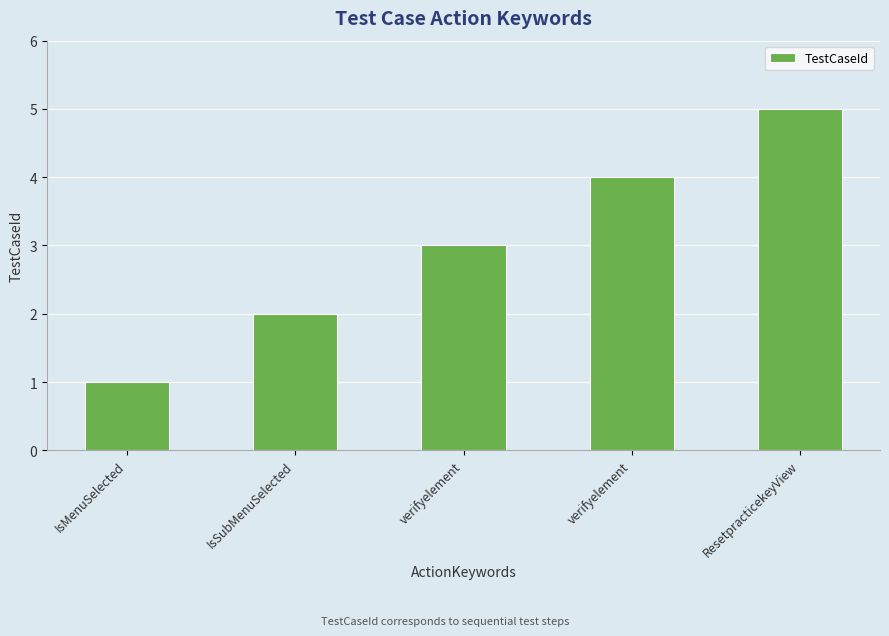

Reading left to right, transcribe all the data shown in this chart.

IsMenuSelected=1	IsSubMenuSelected=2	verifyelement=3	verifyelement=4	ResetpracticekeyView=5